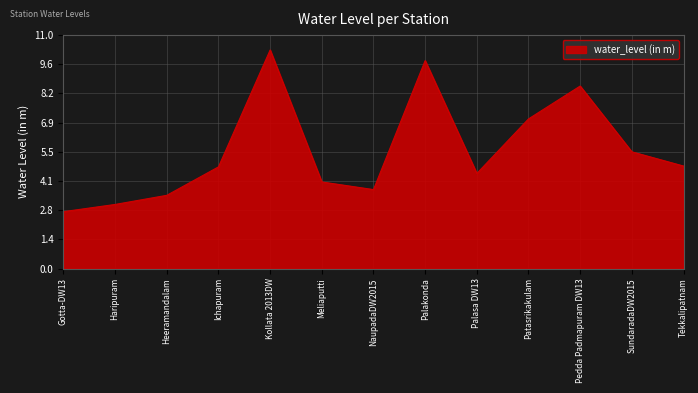

What is the change in value from NaupadaDW2015 to Pedda Padmapuram DW13?

+4.9